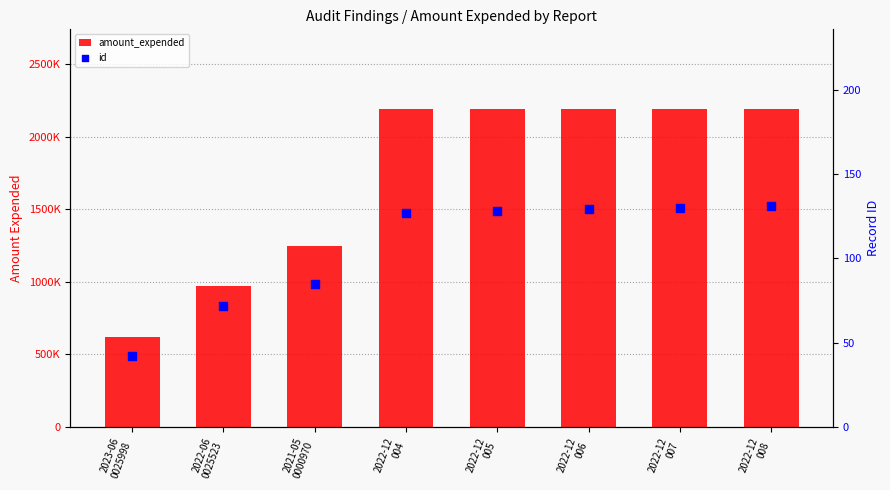

Which series contains the lowest Y value?

id